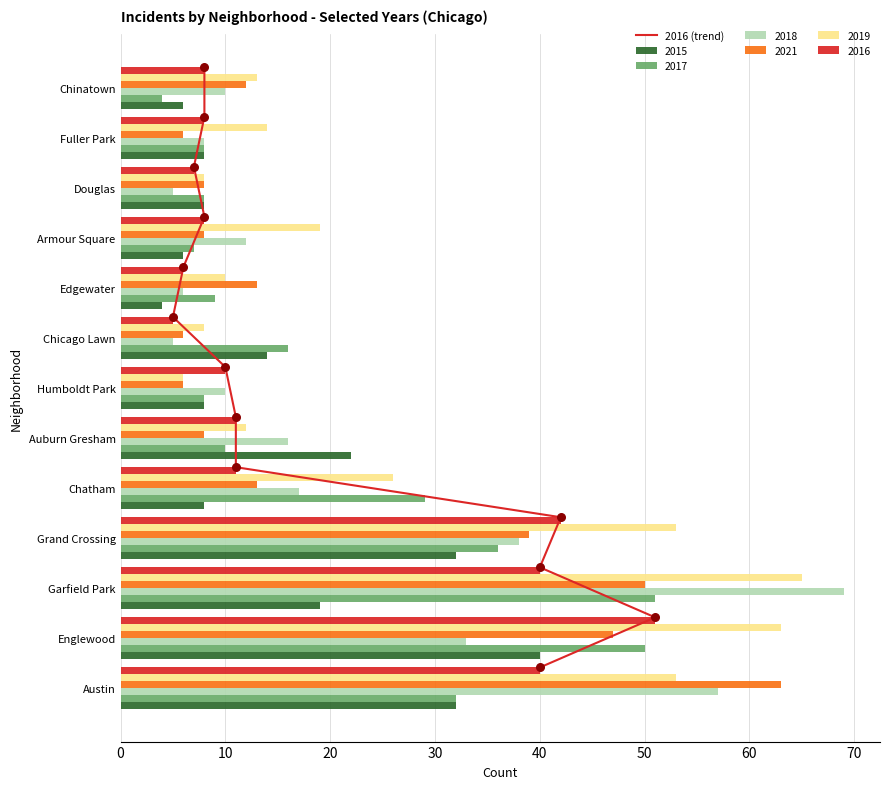

At which label is 2021 closest to 34?

Grand Crossing